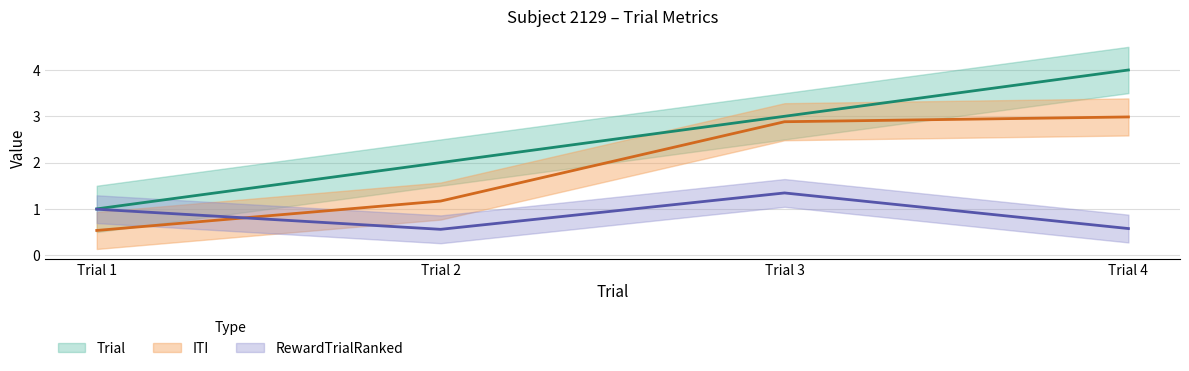

True or false: ITI and Trial intersect in this chart.

False